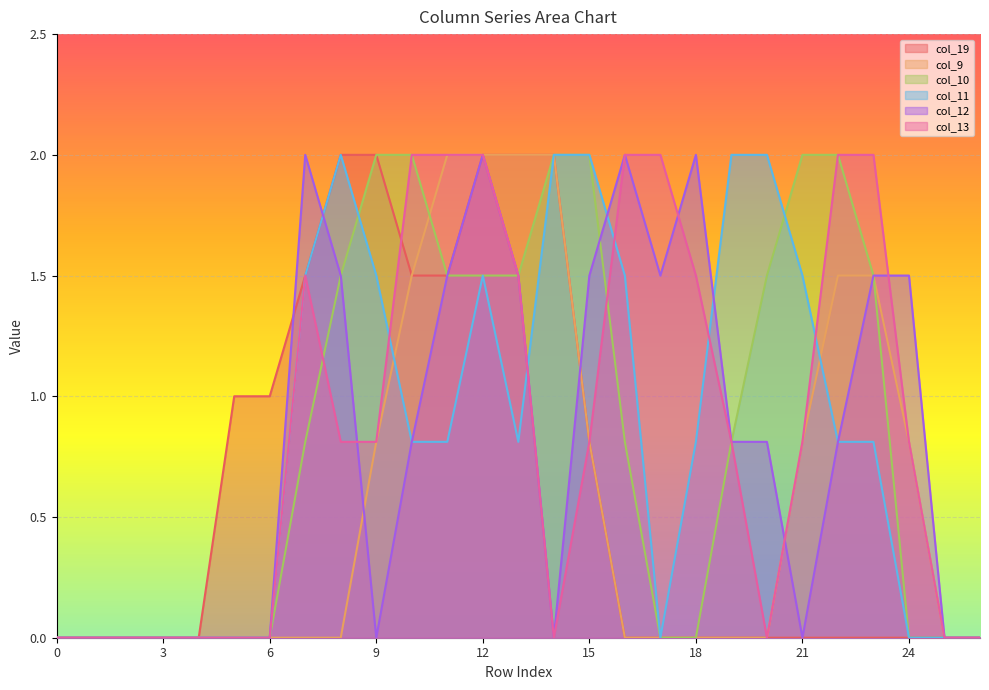

What are all the series names shown in the legend?

col_19, col_9, col_10, col_11, col_12, col_13